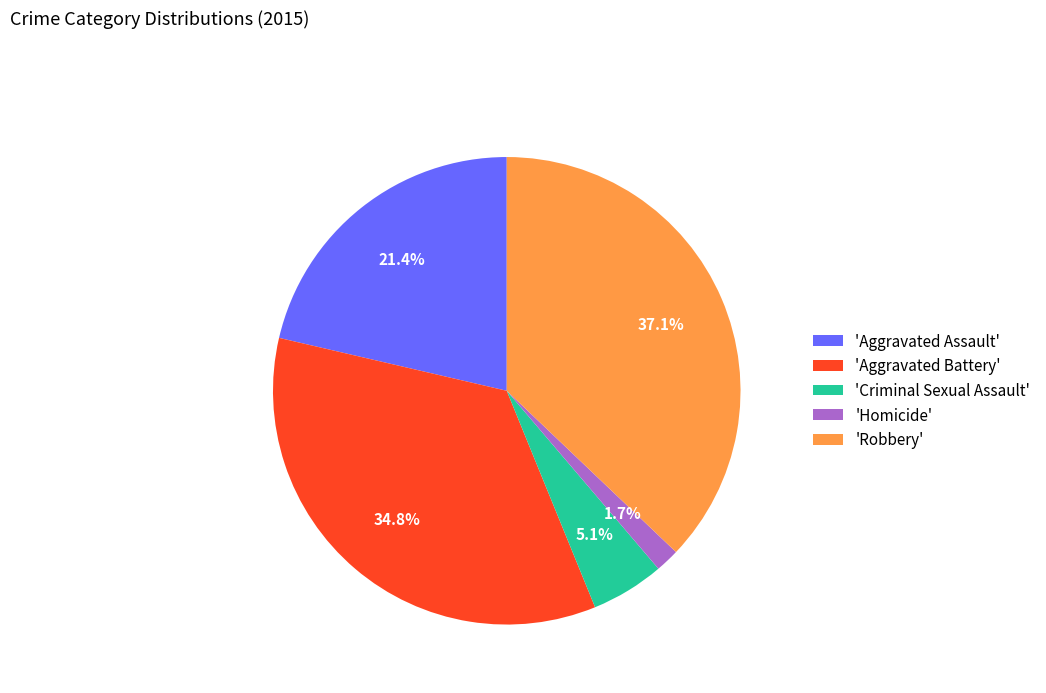

Between 'Robbery' and 'Criminal Sexual Assault', which is larger?

'Robbery'